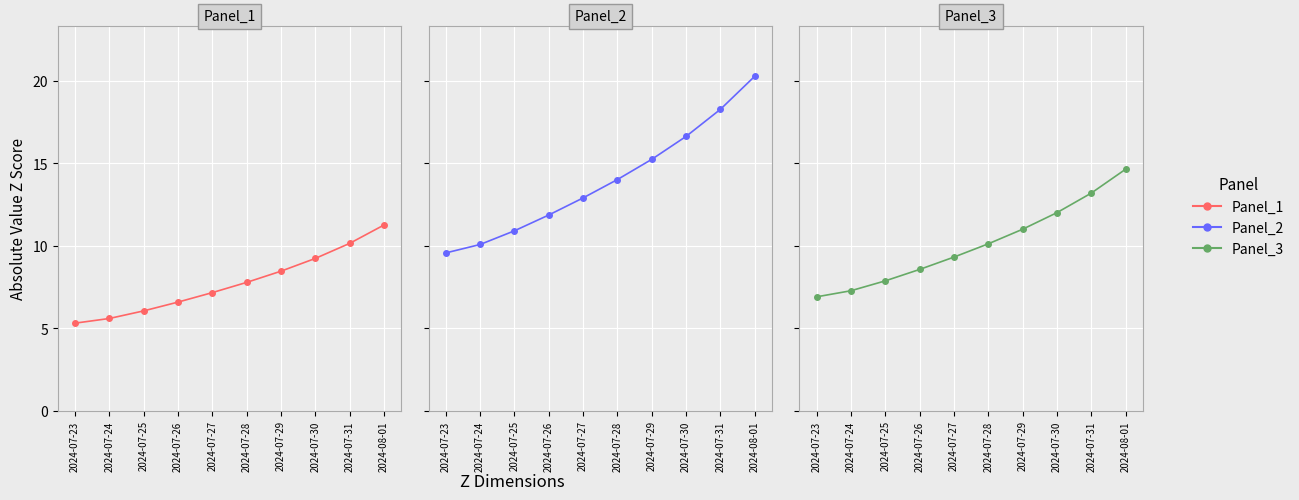

What is the average value?

10.1